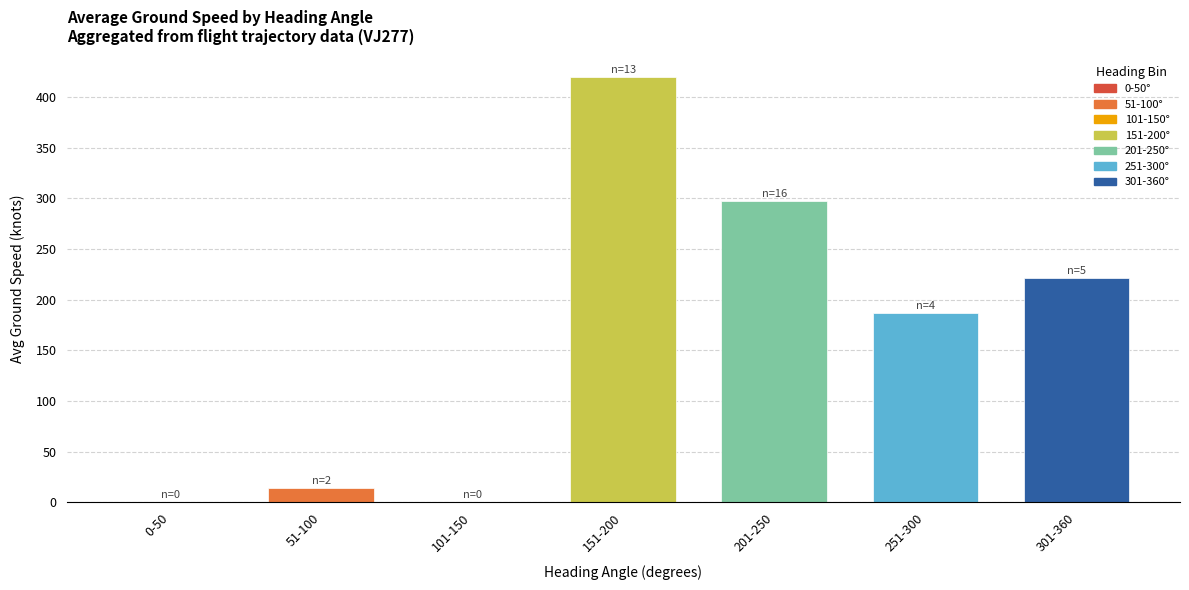

Reading right to left, what are all the values shown in this chart?

301-360=221.8	251-300=186.5	201-250=296.9	151-200=419.8	101-150=0.0	51-100=14.0	0-50=0.0